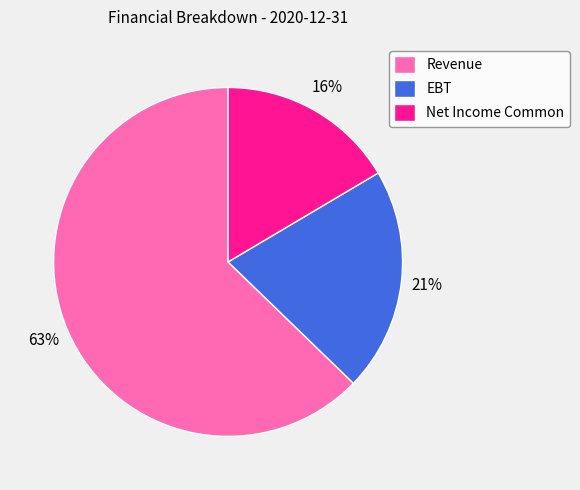

To the nearest percent, what portion does Net Income Common represent?

16%